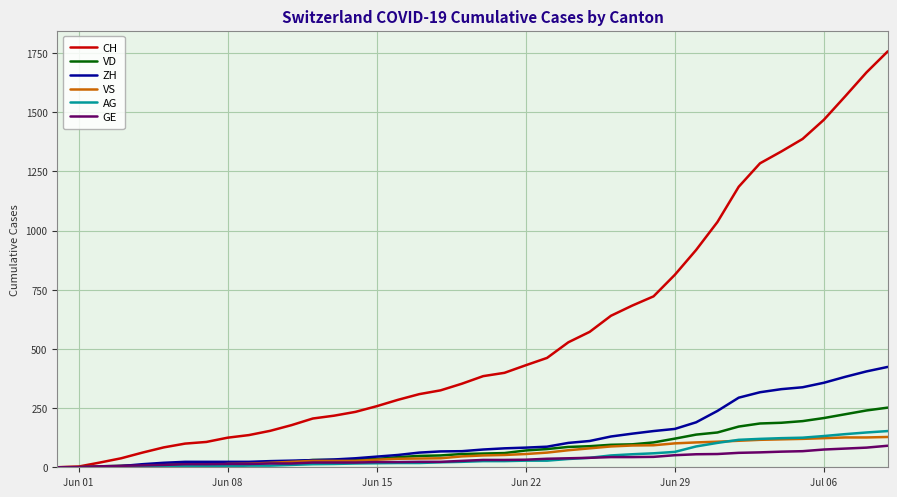

Which series has the largest total across all categories?

CH